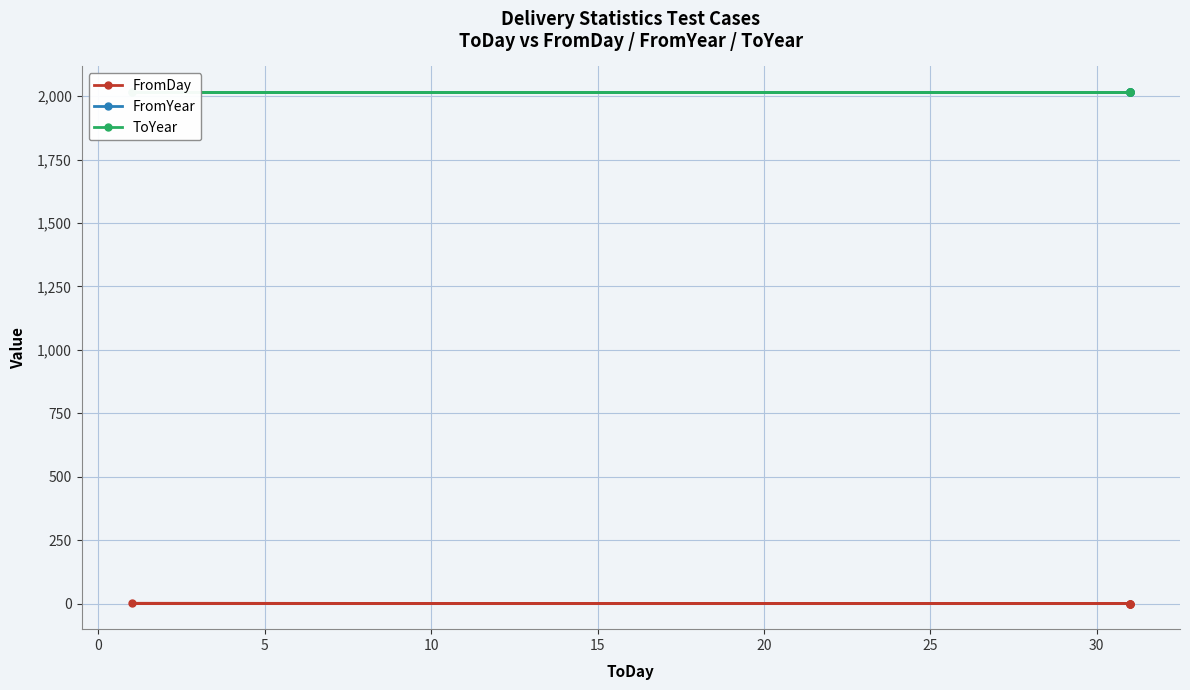

What is the value of the FromDay point at the 2nd from the left?

1